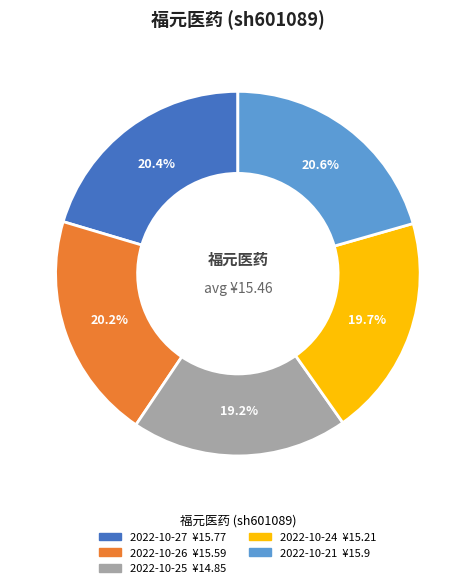

What percentage is the 2022-10-21 slice, to the nearest percent?

21%